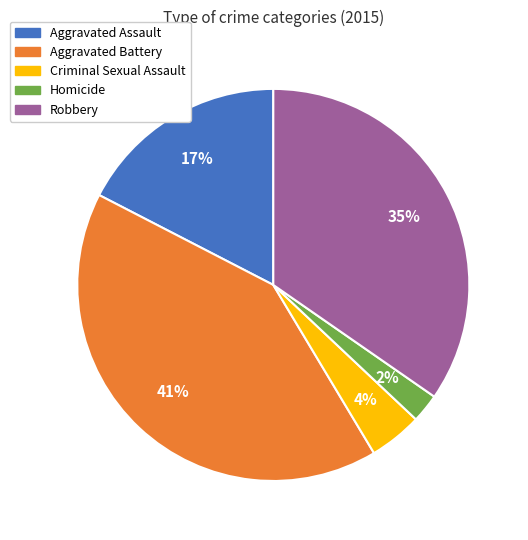

Approximately how many times larger is the value at Aggravated Battery compared to Aggravated Assault?

2.4